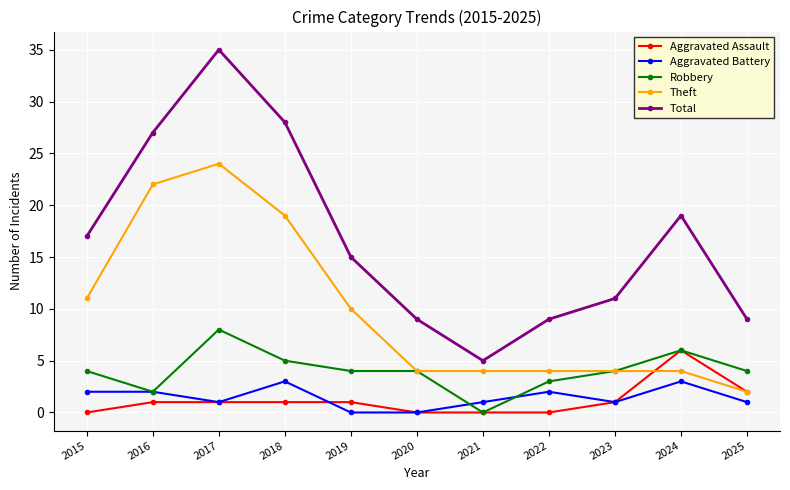

True or false: Total and Theft cross at least once.

False